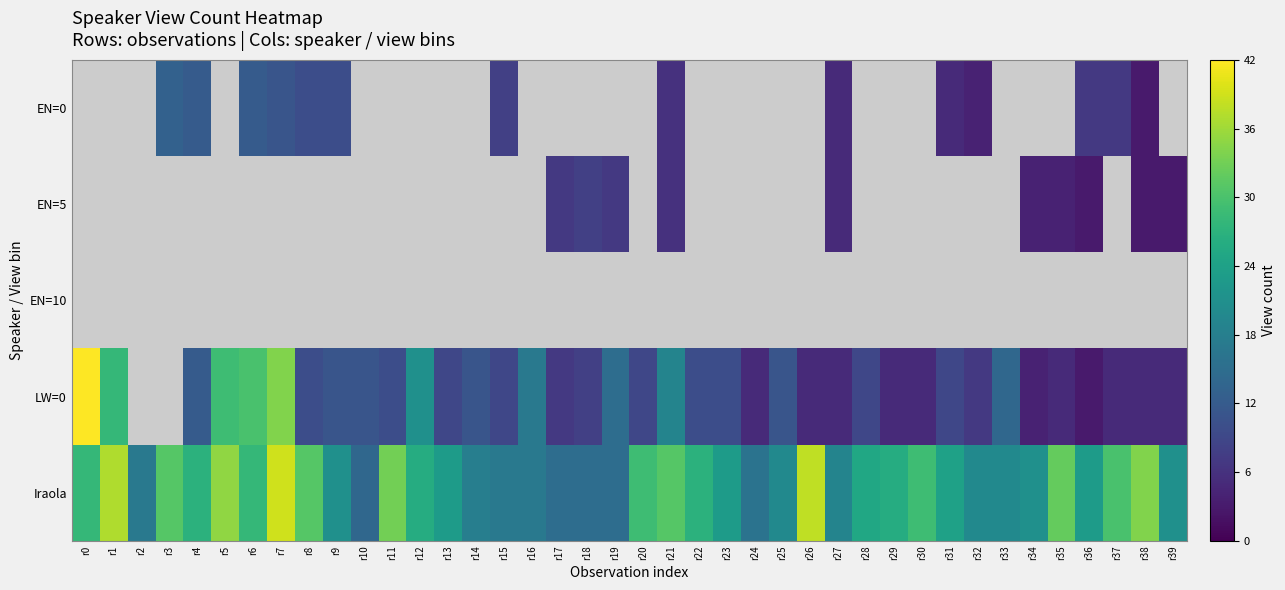

Between r5 and r1, which is larger?

r1